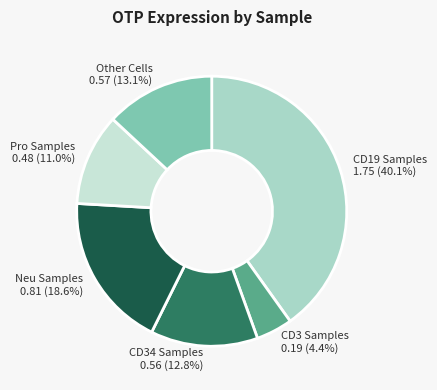

How many segments does this pie chart have?

6